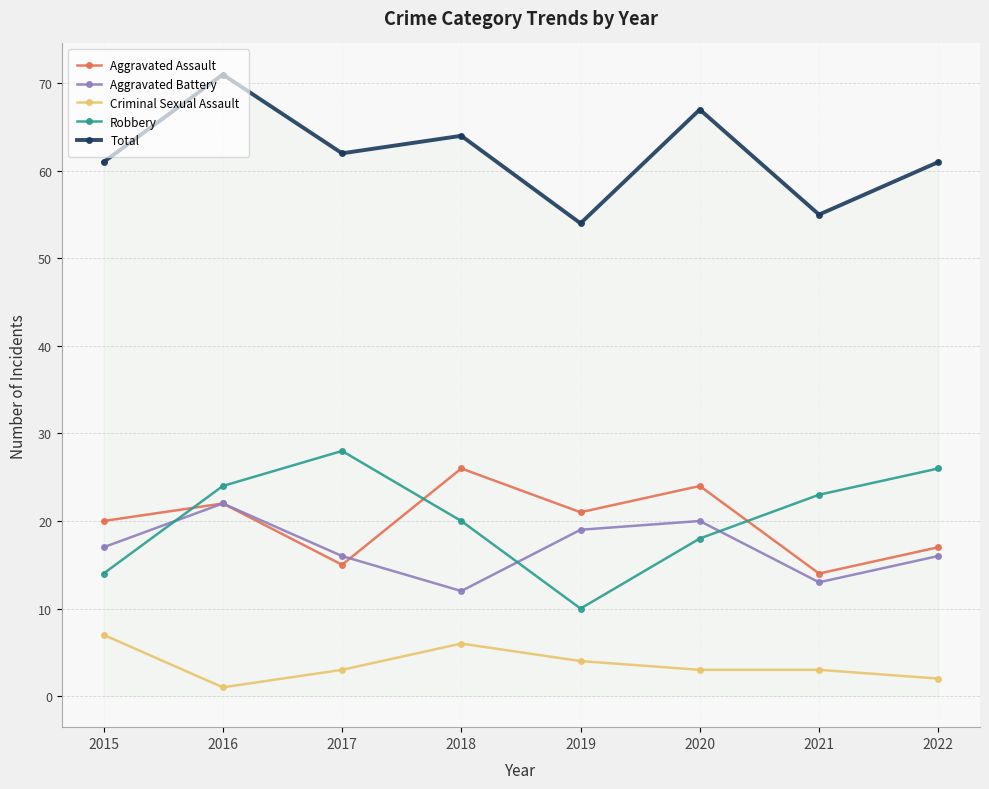

Reading left to right, extract all data points from this chart.

Aggravated Assault: 2015=20	2016=22	2017=15	2018=26	2019=21	2020=24	2021=14	2022=17
Aggravated Battery: 2015=17	2016=22	2017=16	2018=12	2019=19	2020=20	2021=13	2022=16
Criminal Sexual Assault: 2015=7	2016=1	2017=3	2018=6	2019=4	2020=3	2021=3	2022=2
Robbery: 2015=14	2016=24	2017=28	2018=20	2019=10	2020=18	2021=23	2022=26
Total: 2015=61	2016=71	2017=62	2018=64	2019=54	2020=67	2021=55	2022=61